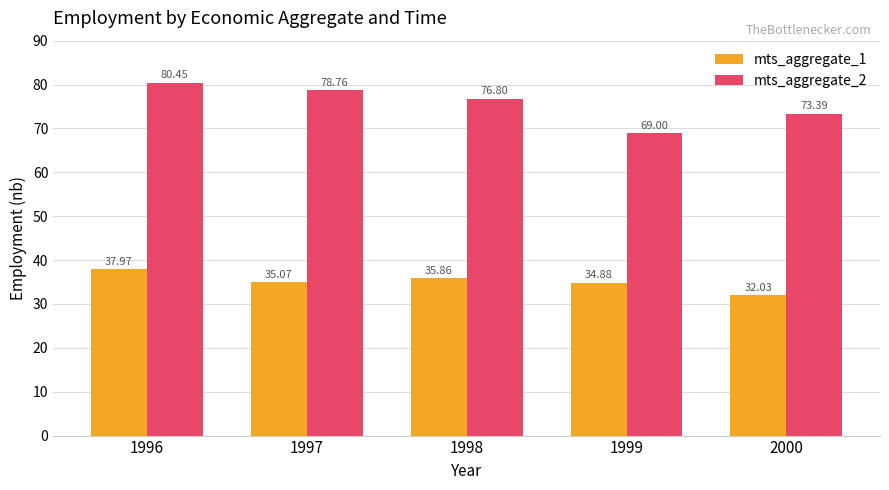

Is it true that mts_aggregate_2 equals 80.5 at 1996?

True